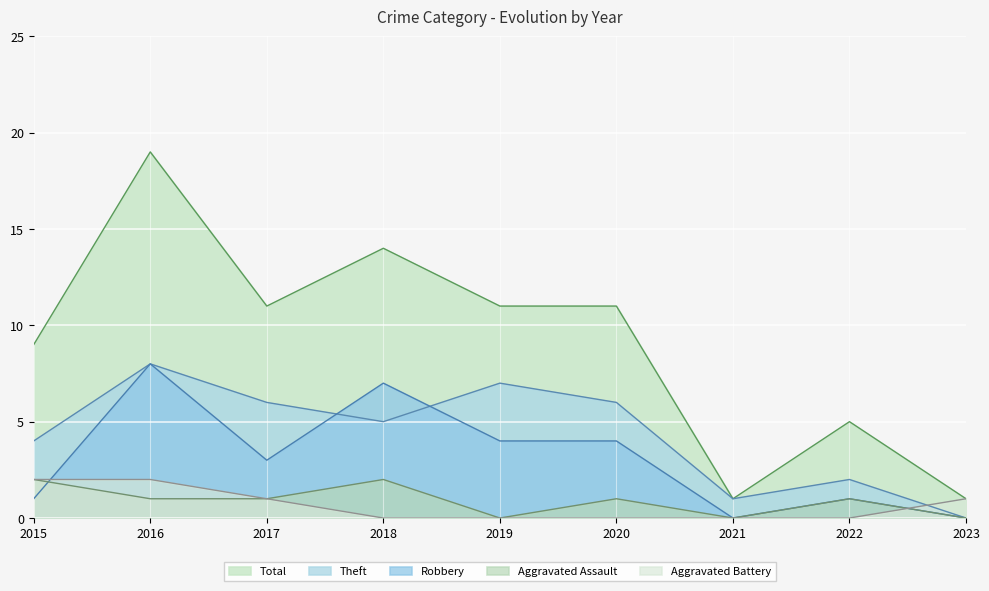

Reading right to left, extract all data points from this chart.

Aggravated Assault: 2023=0	2022=1	2021=0	2020=1	2019=0	2018=2	2017=1	2016=1	2015=2
Aggravated Battery: 2023=1	2022=0	2021=0	2020=0	2019=0	2018=0	2017=1	2016=2	2015=2
Robbery: 2023=0	2022=1	2021=0	2020=4	2019=4	2018=7	2017=3	2016=8	2015=1
Theft: 2023=0	2022=2	2021=1	2020=6	2019=7	2018=5	2017=6	2016=8	2015=4
Total: 2023=1	2022=5	2021=1	2020=11	2019=11	2018=14	2017=11	2016=19	2015=9